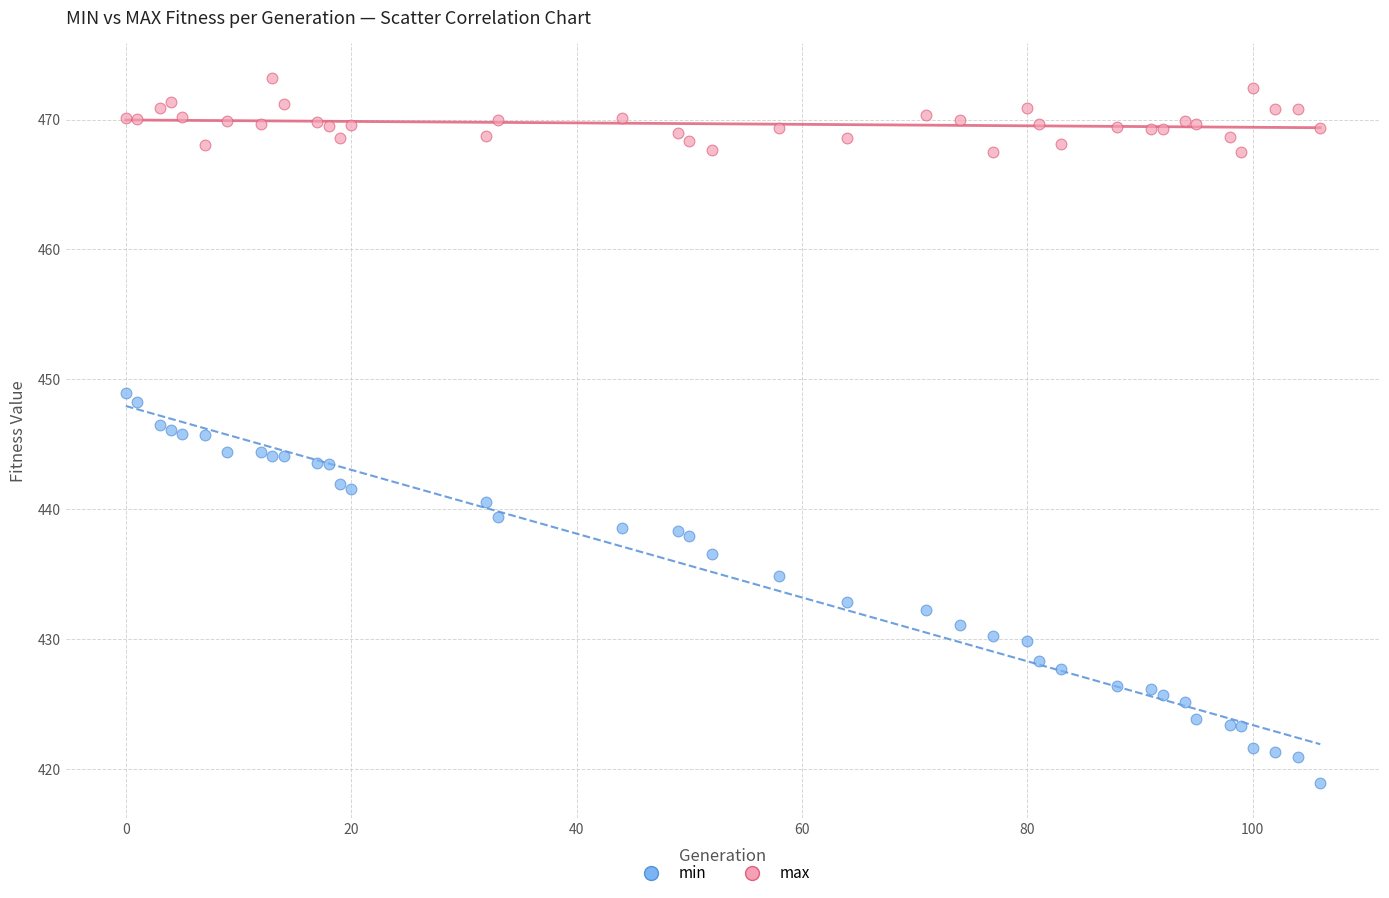

Which series reaches the minimum Y coordinate?

min